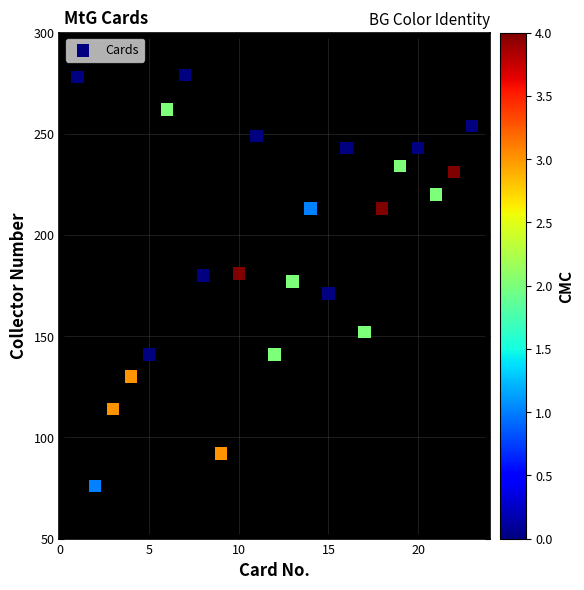

What is the range of Y values (max minus min)?

203